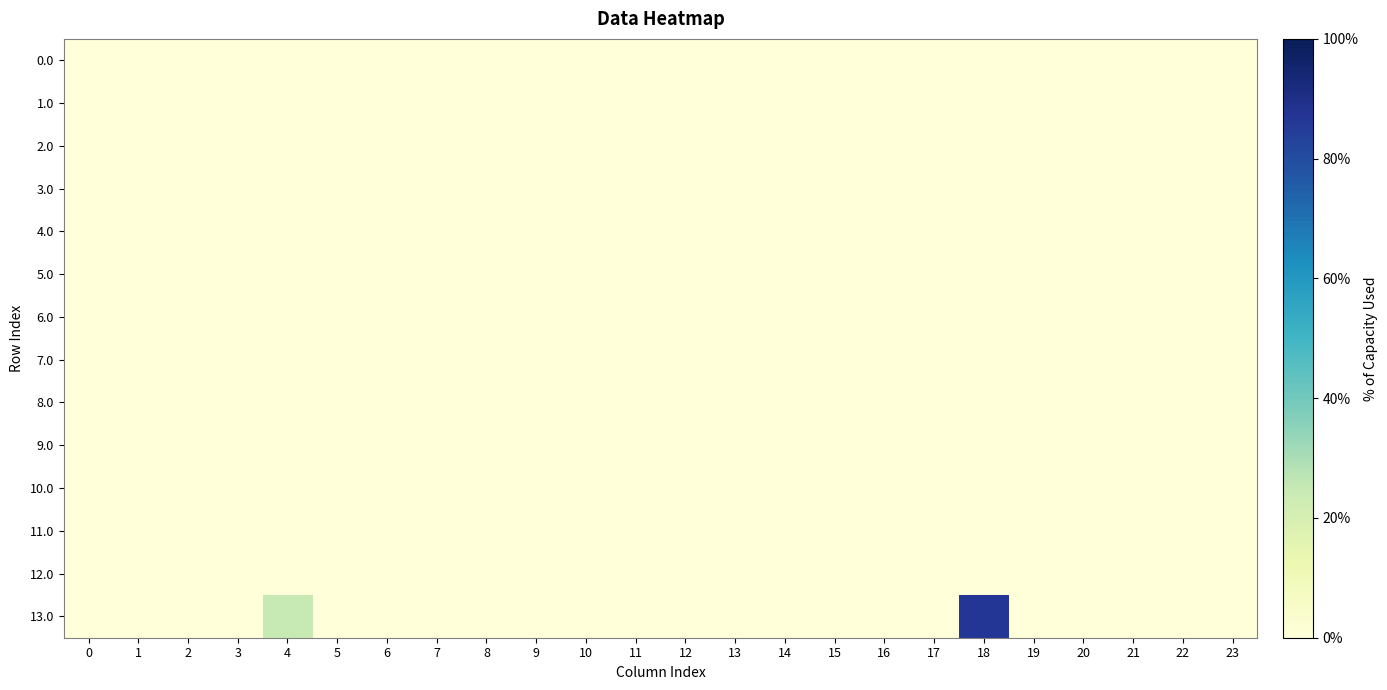

List the series in order of their peak value, highest first.

13.0, 0.0, 1.0, 2.0, 3.0, 4.0, 5.0, 6.0, 7.0, 8.0, 9.0, 10.0, 11.0, 12.0